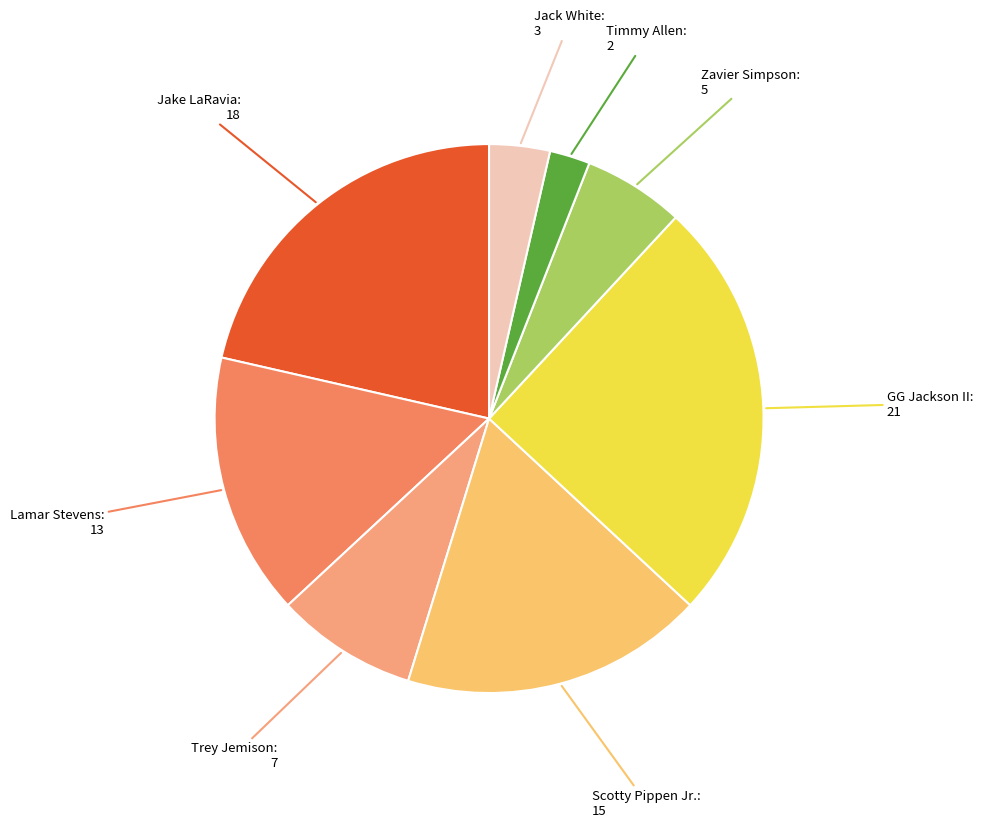

Does any single category account for the majority?

No